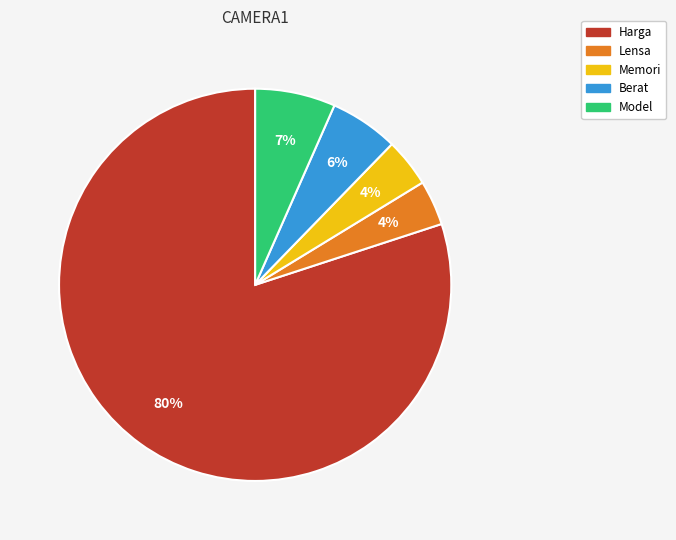

Which category has the biggest portion of the pie?

Harga